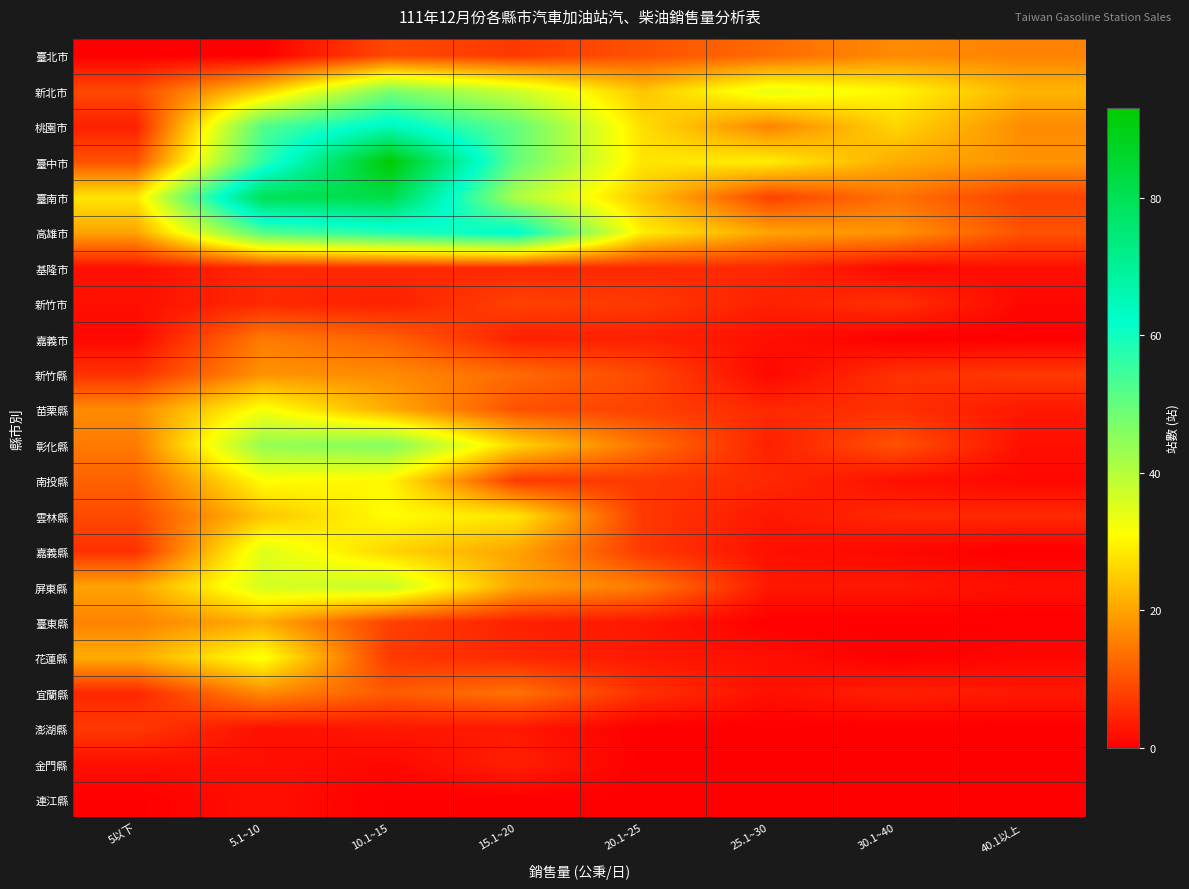

Reading left to right, what are all the values shown in this chart?

臺北市: 5以下=0	5.1~10=0	10.1~15=9	15.1~20=7	20.1~25=10	25.1~30=13	30.1~40=17	40.1以上=16
新北市: 5以下=9	5.1~10=25	10.1~15=47	15.1~20=37	20.1~25=24	25.1~30=34	30.1~40=30	40.1以上=22
桃園市: 5以下=4	5.1~10=52	10.1~15=65	15.1~20=50	20.1~25=27	25.1~30=16	30.1~40=26	40.1以上=17
臺中市: 5以下=10	5.1~10=56	10.1~15=93	15.1~20=50	20.1~25=28	25.1~30=29	30.1~40=21	40.1以上=18
臺南市: 5以下=28	5.1~10=80	10.1~15=82	15.1~20=41	20.1~25=24	25.1~30=8	30.1~40=14	40.1以上=8
高雄市: 5以下=20	5.1~10=52	10.1~15=58	15.1~20=63	20.1~25=29	25.1~30=20	30.1~40=18	40.1以上=10
基隆市: 5以下=2	5.1~10=5	10.1~15=5	15.1~20=5	20.1~25=5	25.1~30=5	30.1~40=1	40.1以上=2
新竹市: 5以下=2	5.1~10=5	10.1~15=4	15.1~20=8	20.1~25=7	25.1~30=4	30.1~40=6	40.1以上=1
嘉義市: 5以下=1	5.1~10=15	10.1~15=12	15.1~20=4	20.1~25=4	25.1~30=2	30.1~40=0	40.1以上=0
新竹縣: 5以下=6	5.1~10=18	10.1~15=17	15.1~20=13	20.1~25=9	25.1~30=1	30.1~40=6	40.1以上=7
苗栗縣: 5以下=17	5.1~10=32	10.1~15=21	15.1~20=10	20.1~25=8	25.1~30=5	30.1~40=6	40.1以上=3
彰化縣: 5以下=15	5.1~10=44	10.1~15=46	15.1~20=26	20.1~25=14	25.1~30=4	30.1~40=10	40.1以上=2
南投縣: 5以下=12	5.1~10=31	10.1~15=30	15.1~20=7	20.1~25=7	25.1~30=5	30.1~40=2	40.1以上=1
雲林縣: 5以下=9	5.1~10=24	10.1~15=31	15.1~20=28	20.1~25=7	25.1~30=3	30.1~40=5	40.1以上=5
嘉義縣: 5以下=6	5.1~10=35	10.1~15=26	15.1~20=20	20.1~25=7	25.1~30=2	30.1~40=1	40.1以上=0
屏東縣: 5以下=20	5.1~10=36	10.1~15=38	15.1~20=20	20.1~25=15	25.1~30=3	30.1~40=3	40.1以上=2
臺東縣: 5以下=16	5.1~10=21	10.1~15=8	15.1~20=4	20.1~25=3	25.1~30=0	30.1~40=0	40.1以上=0
花蓮縣: 5以下=21	5.1~10=32	10.1~15=7	15.1~20=5	20.1~25=3	25.1~30=2	30.1~40=0	40.1以上=1
宜蘭縣: 5以下=5	5.1~10=17	10.1~15=11	15.1~20=14	20.1~25=6	25.1~30=2	30.1~40=4	40.1以上=3
澎湖縣: 5以下=7	5.1~10=2	10.1~15=3	15.1~20=3	20.1~25=0	25.1~30=0	30.1~40=0	40.1以上=0
金門縣: 5以下=2	5.1~10=2	10.1~15=1	15.1~20=4	20.1~25=0	25.1~30=0	30.1~40=0	40.1以上=0
連江縣: 5以下=0	5.1~10=2	10.1~15=0	15.1~20=0	20.1~25=0	25.1~30=0	30.1~40=0	40.1以上=0